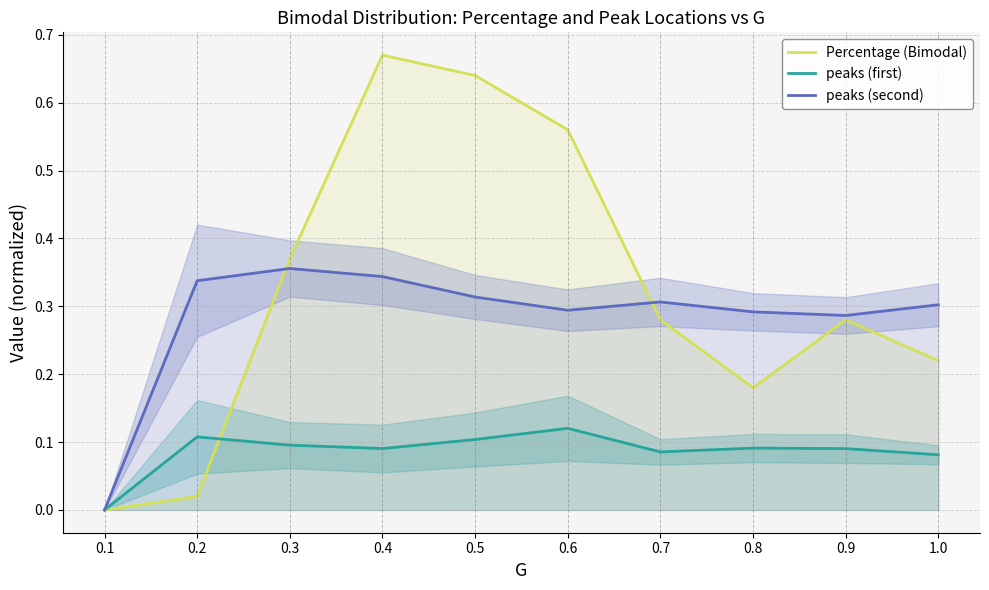

True or false: peaks (second) has a value of 0.5 at 0.3.

False